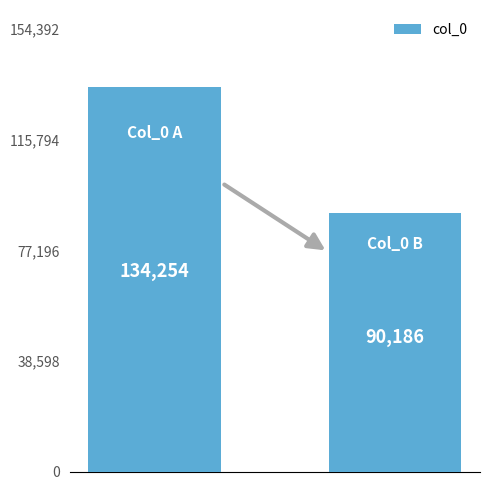

What is the average value?

112220